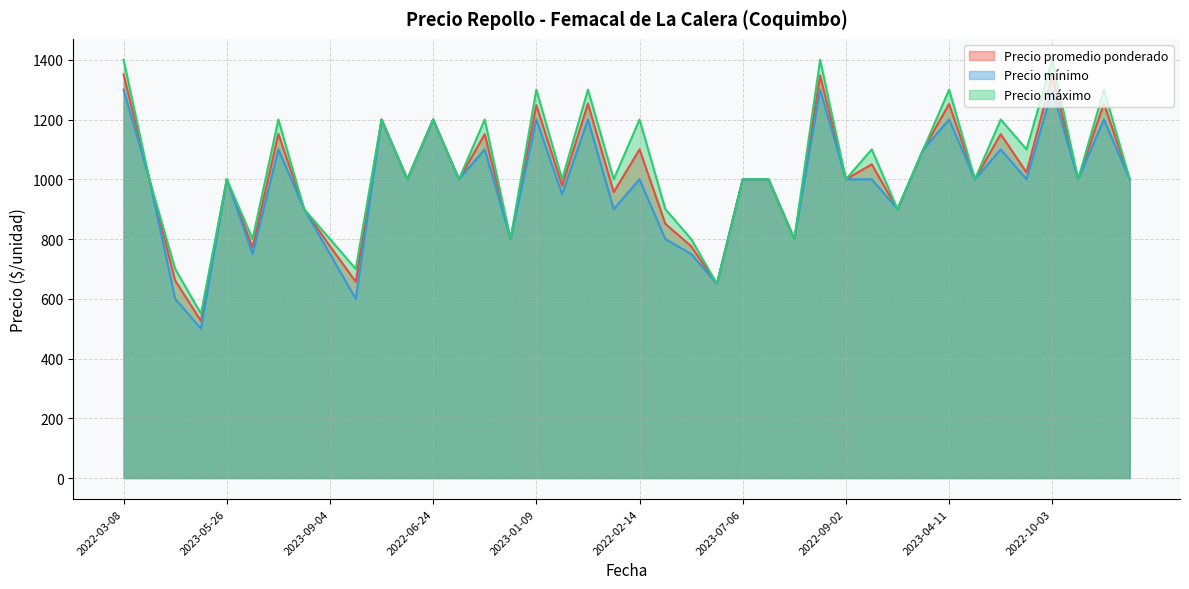

Reading left to right, what are all the values shown in this chart?

Precio promedio ponderado: 1351	1000	661	526	1000	772	1152	900	776	657	1200	1000	1200	1000	1151	800	1248	979	1253	957	1100	851	776	650	1000	1000	800	1347	1000	1050	900	1100	1252	1000	1151	1023	1348	1000	1254	1000
Precio mínimo: 1300	1000	600	500	1000	750	1100	900	750	600	1200	1000	1200	1000	1100	800	1200	950	1200	900	1000	800	750	650	1000	1000	800	1300	1000	1000	900	1100	1200	1000	1100	1000	1300	1000	1200	1000
Precio máximo: 1400	1000	700	550	1000	800	1200	900	800	700	1200	1000	1200	1000	1200	800	1300	1000	1300	1000	1200	900	800	650	1000	1000	800	1400	1000	1100	900	1100	1300	1000	1200	1100	1400	1000	1300	1000